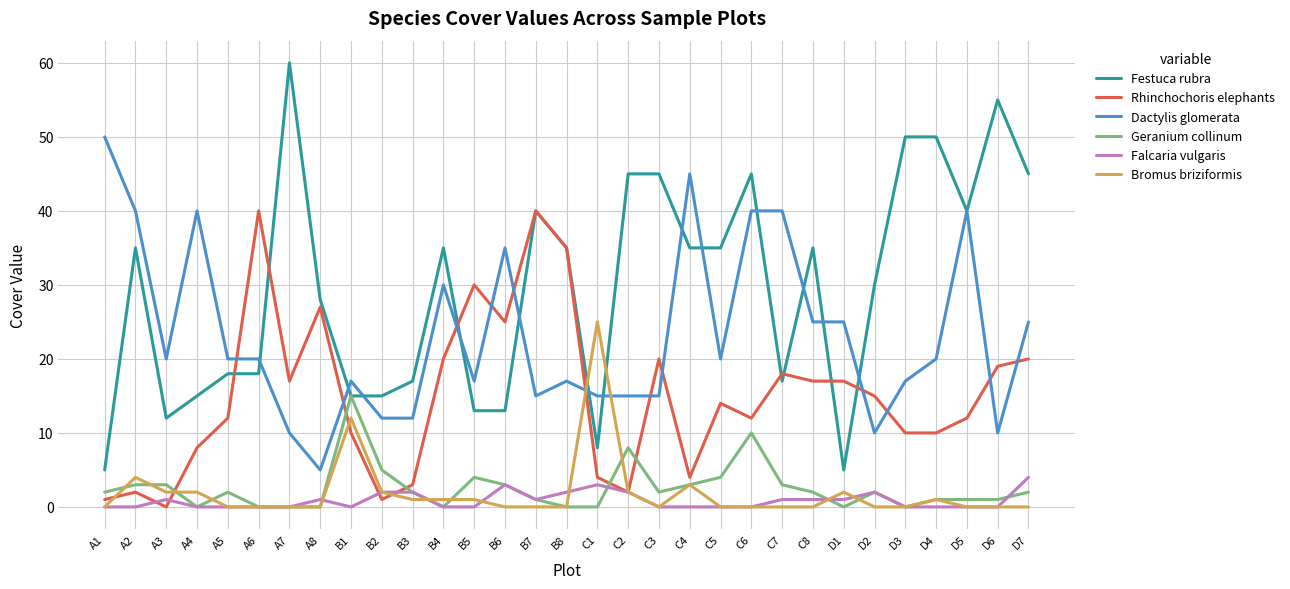

True or false: Falcaria vulgaris and Festuca rubra intersect in this chart.

False